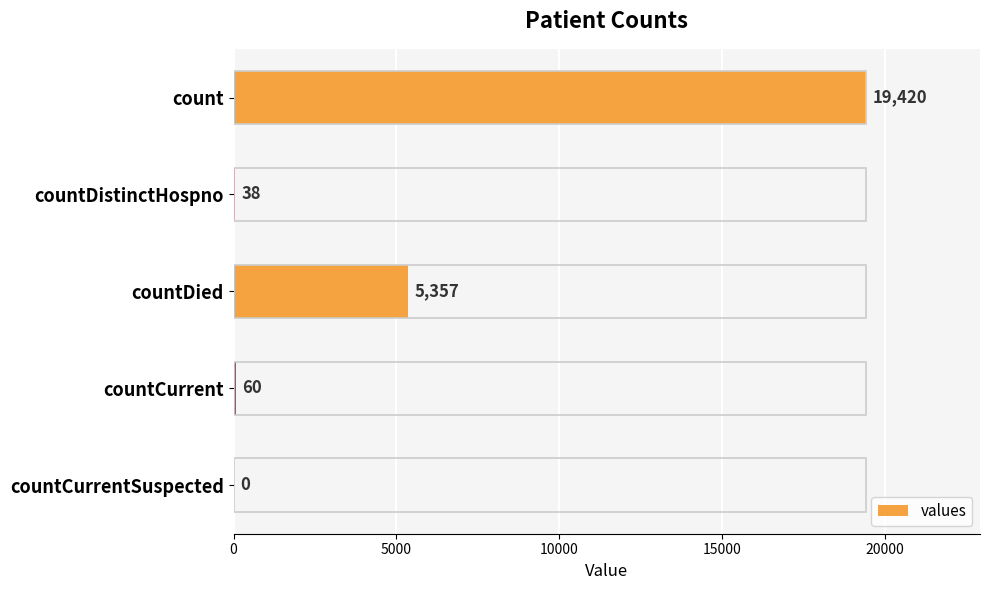

Read the value at countDied.

5357